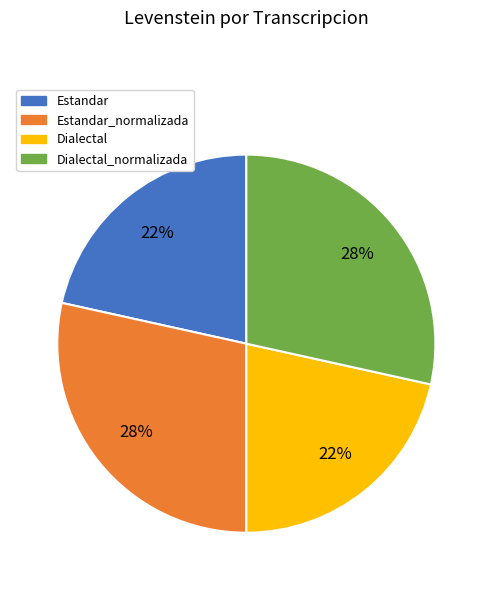

Is there a majority slice in this chart?

No